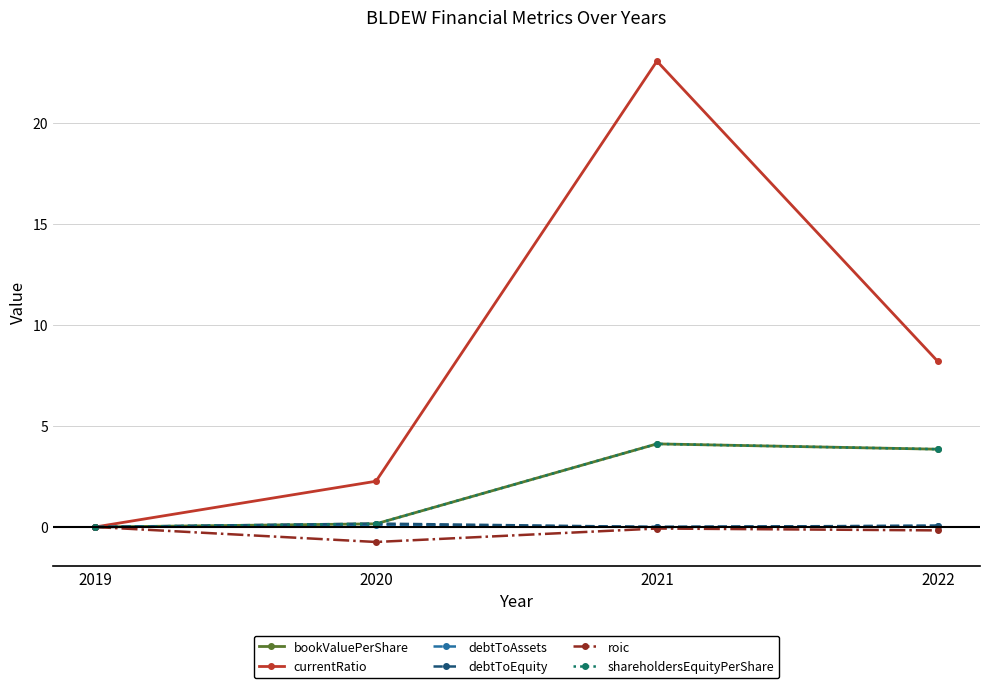

True or false: debtToAssets and shareholdersEquityPerShare intersect in this chart.

False